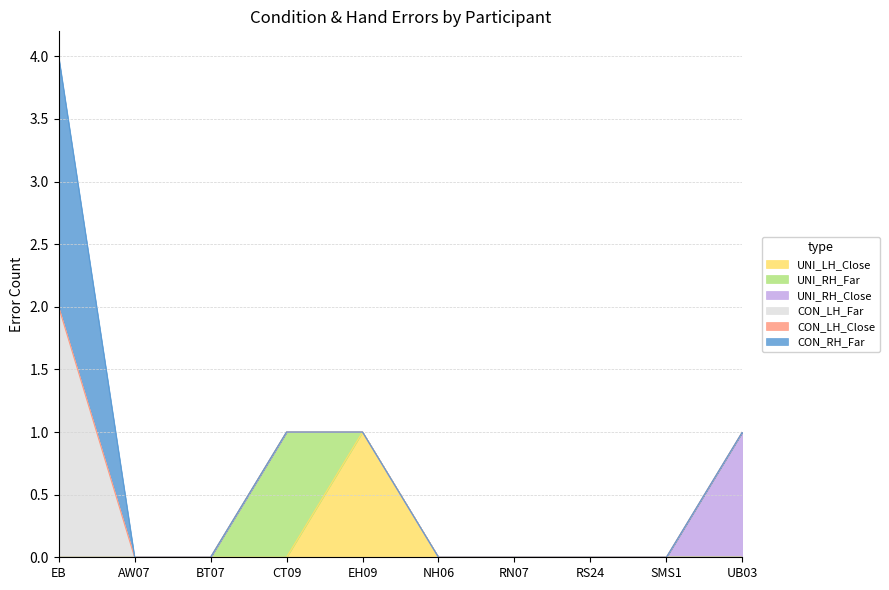

How many positive values does the CON_LH_Far series have?

1